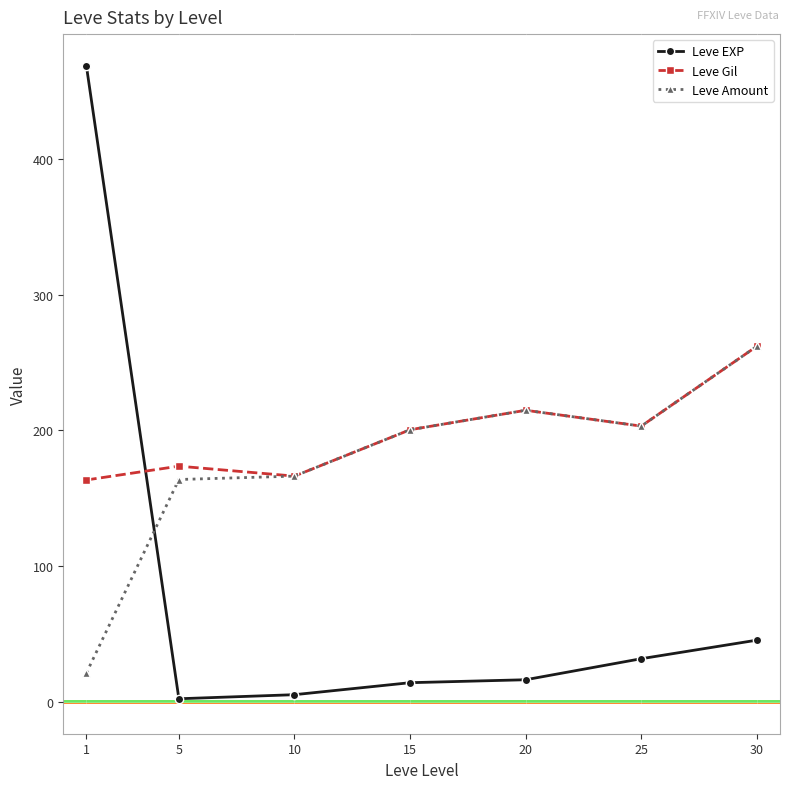

At which category does Leve Gil reach its first local valley?

10